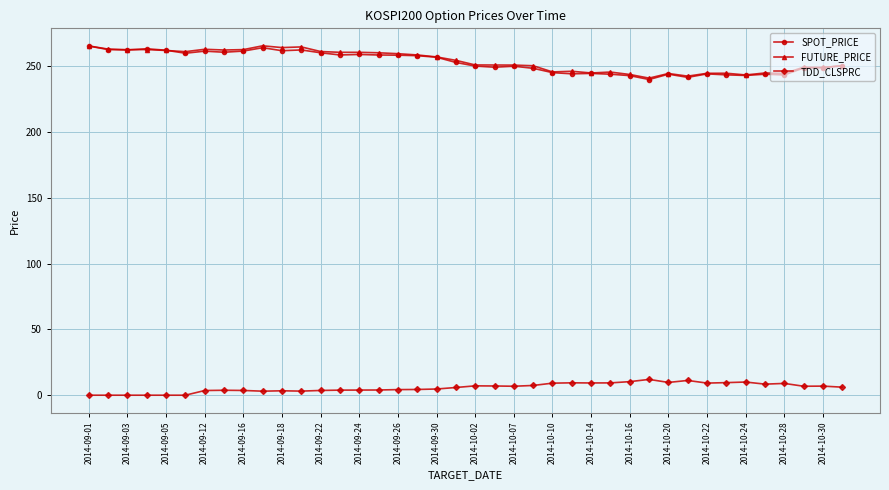

In SPOT_PRICE, how many points are lower than both neighbors (excluding endpoints)?

11